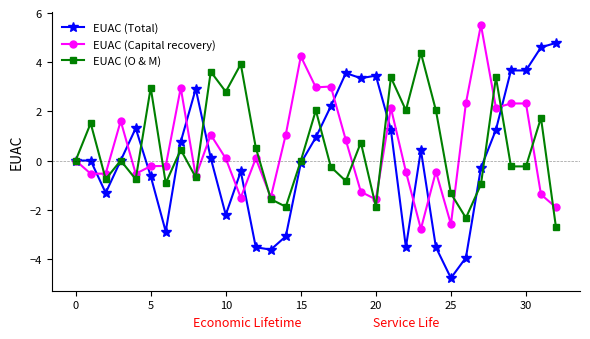

What is the value of the EUAC (Total) point at the 6th from the left?

-0.6